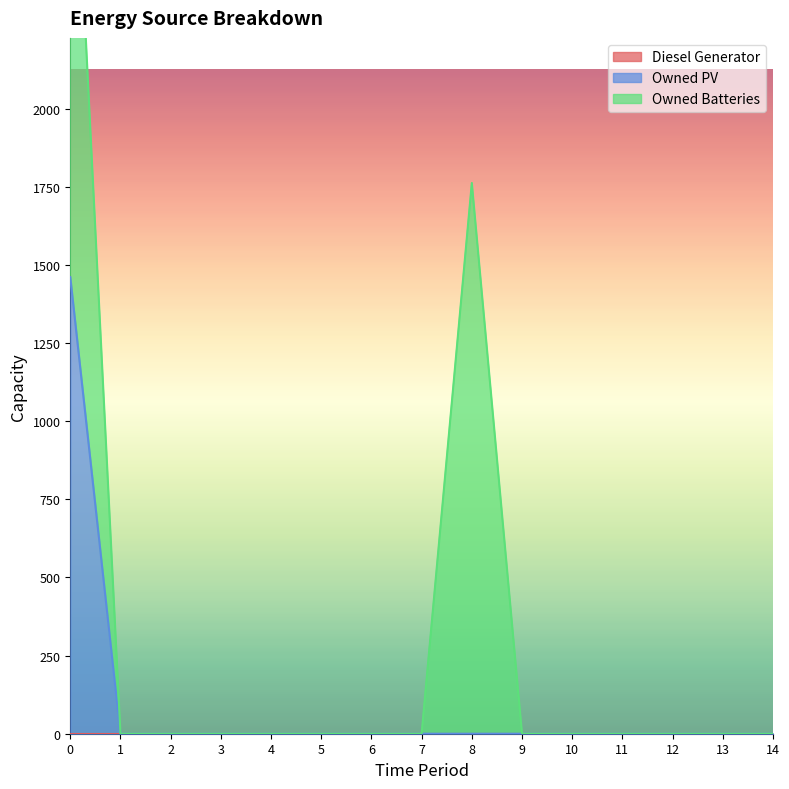

Rank the series at 10 from lowest to highest value.

Diesel Generator, Owned PV, Owned Batteries